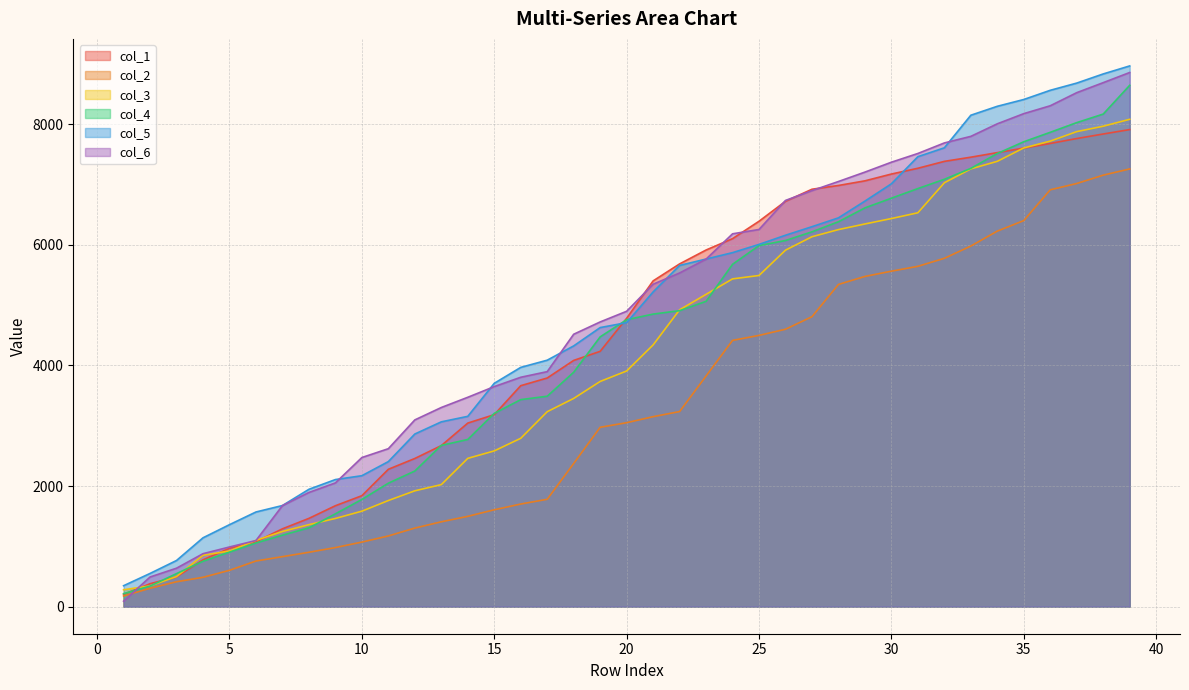

What is the value of the col_1 point at the 5th from the left?

968.2